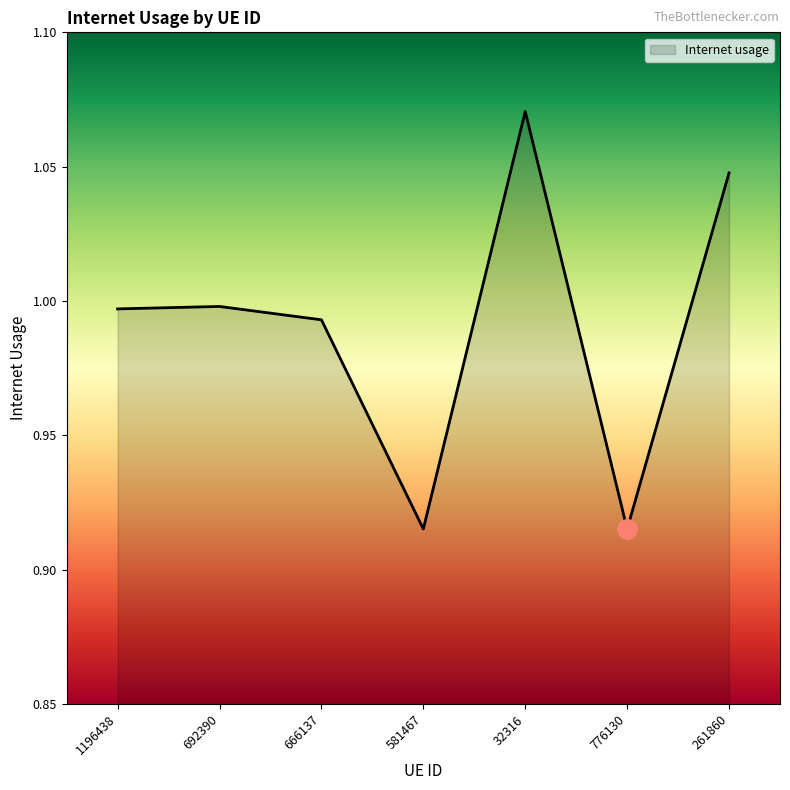

What is the sum of all values?

6.9